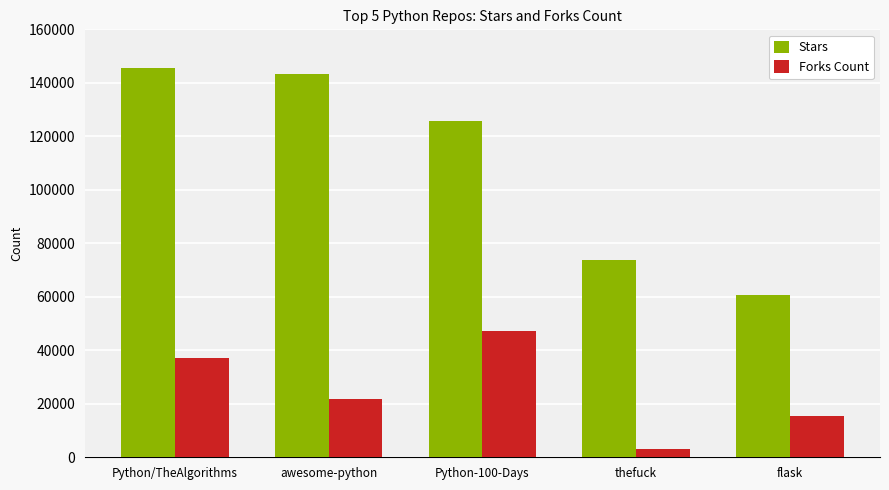

List the series in order of their peak value, lowest first.

Forks Count, Stars